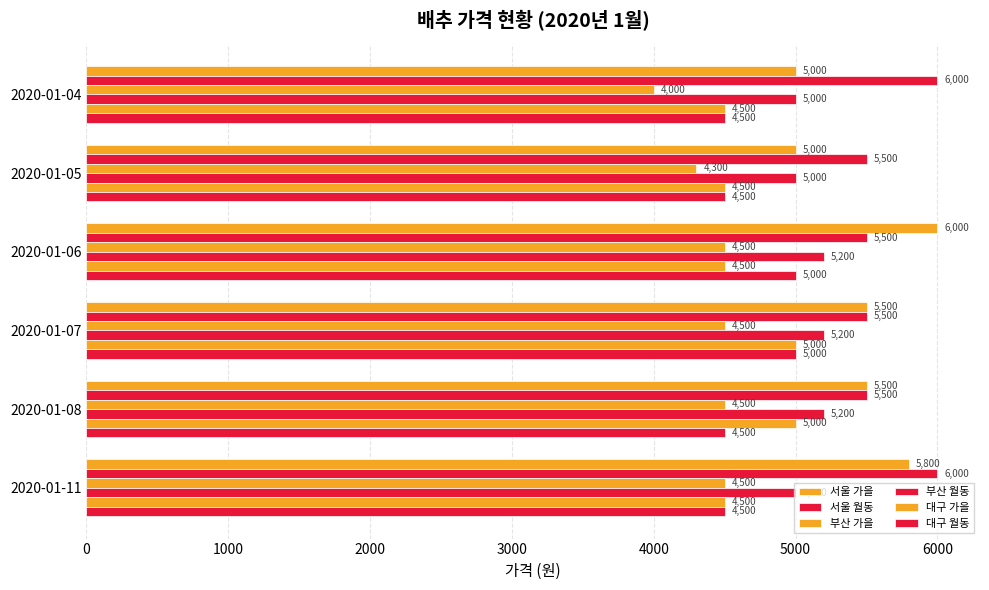

How many categories are shown in the chart?

6